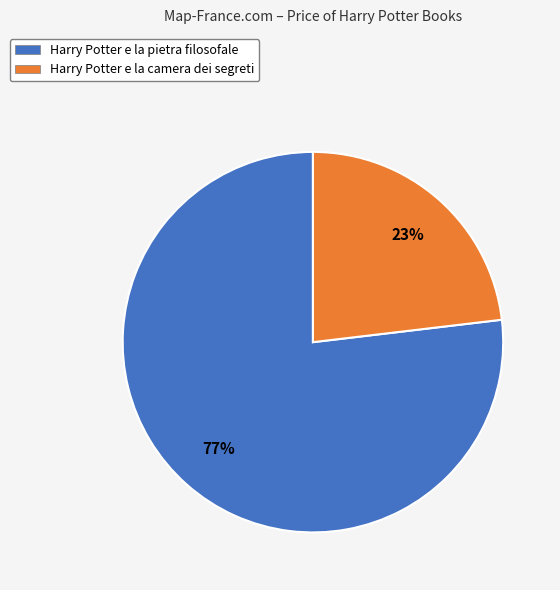

To the nearest percent, what is the average slice percentage?

50%